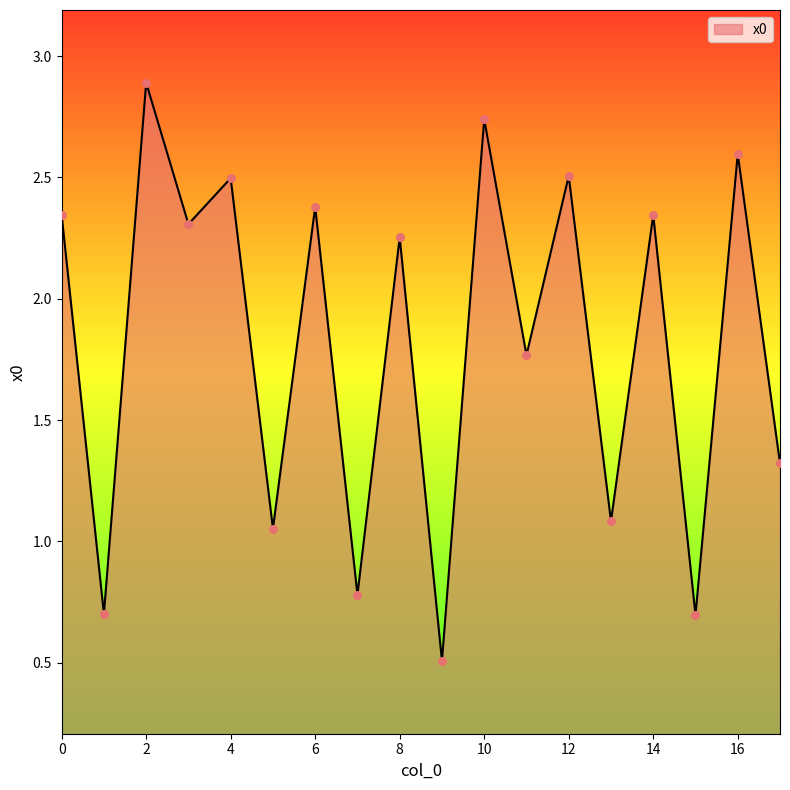

What is the smallest value displayed?

0.5